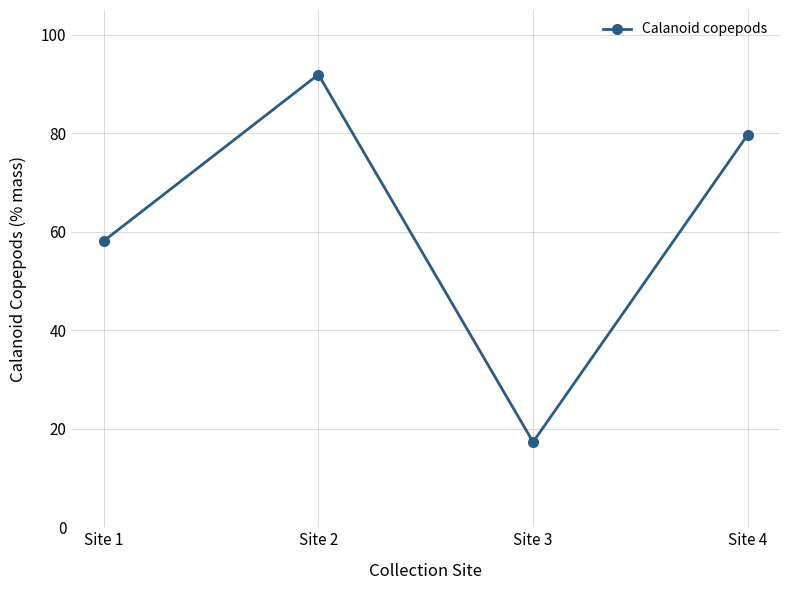

What is the value of the 3rd point from the left?

17.3